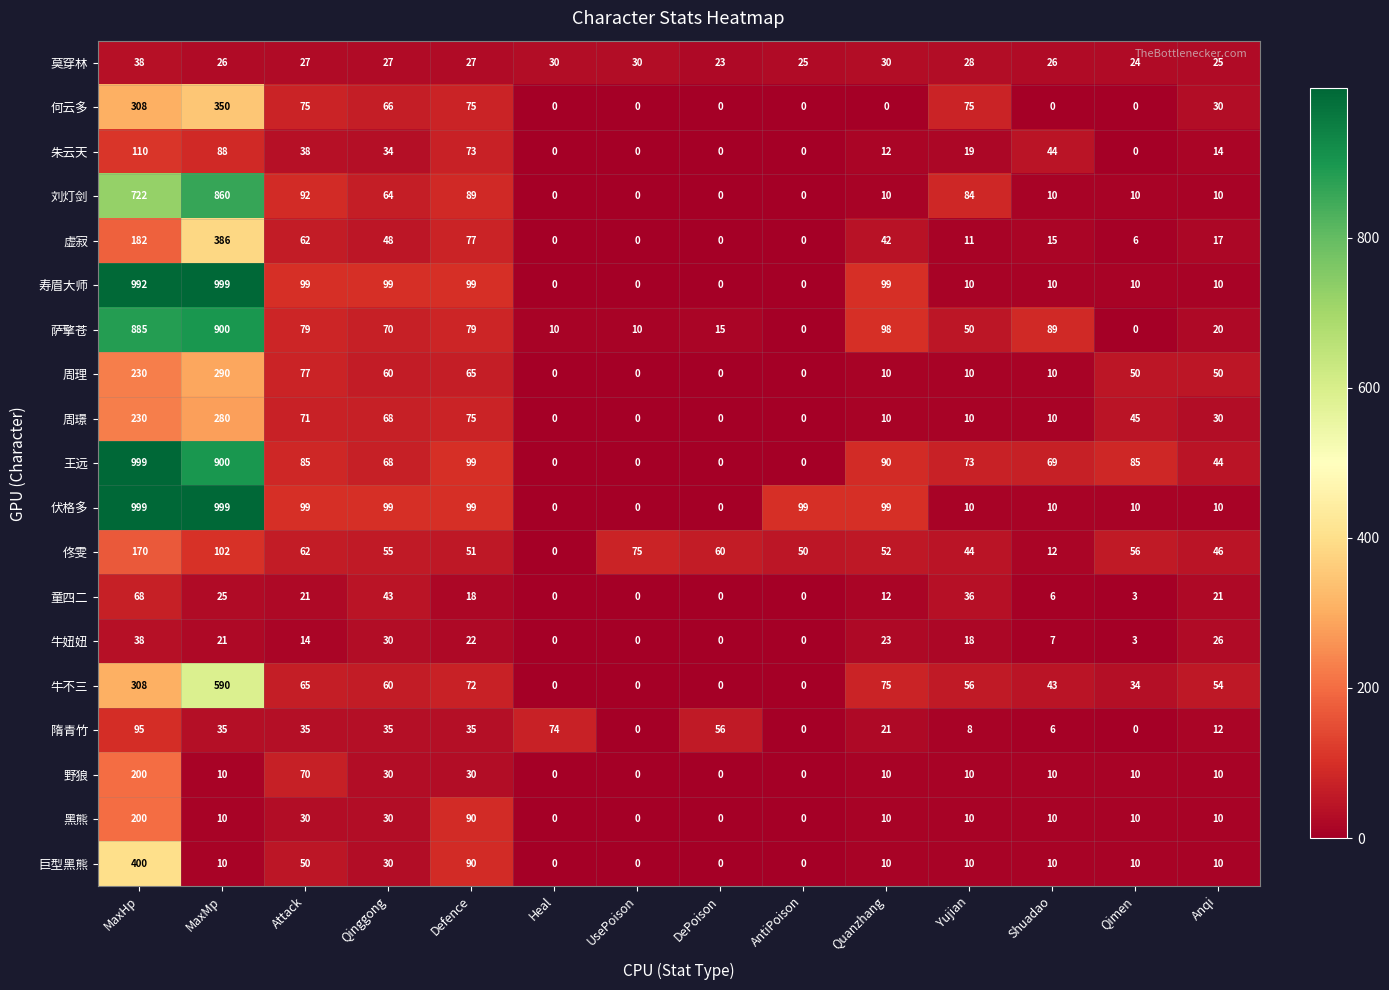

What is the total value across all series at UsePoison?

115